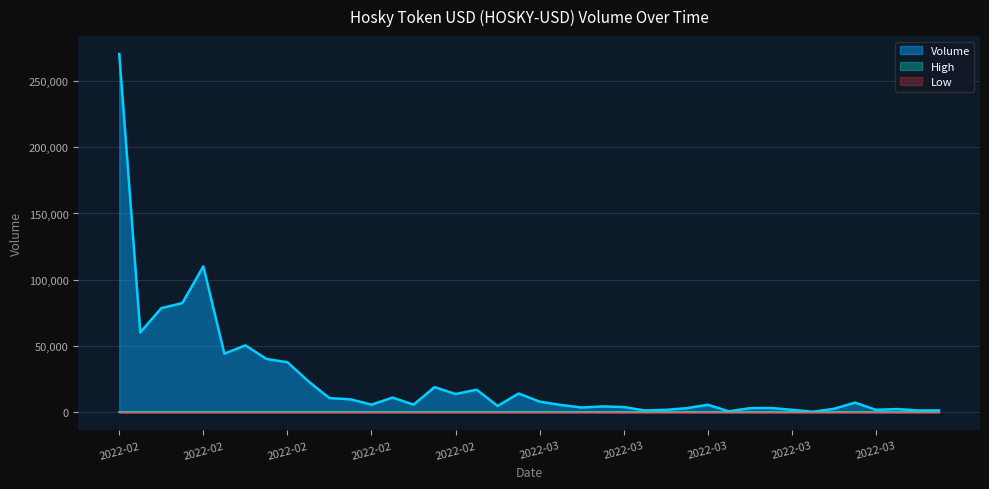

Is the value of Low at 2022-03-15 greater than the value of High at 2022-03-07?

No